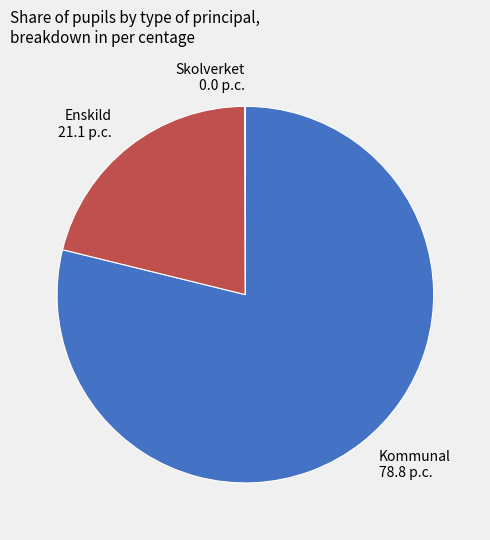

Is it true that Enskild is 21% of the pie?

True